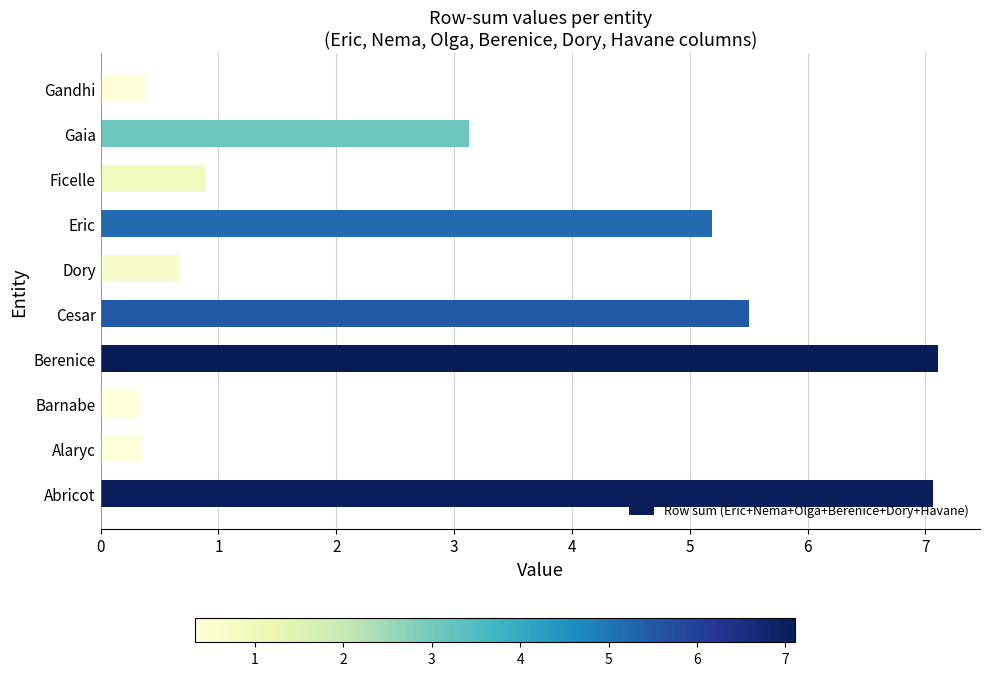

What is the minimum value shown in the chart?

0.3